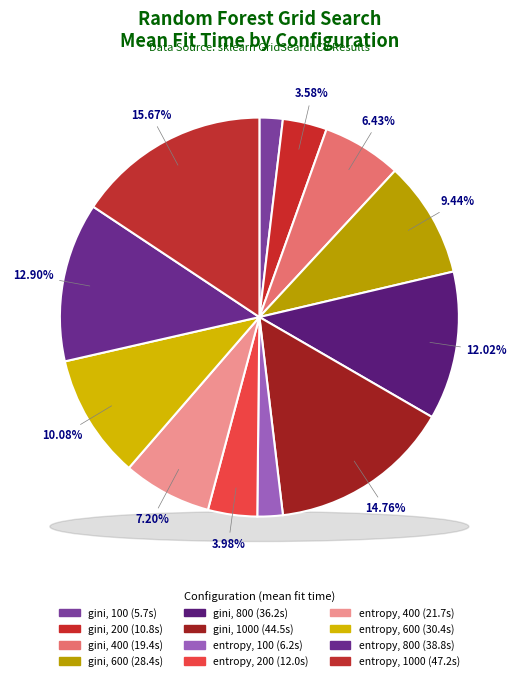

Is the sum of gini, 100 and gini, 200 greater than half?

No